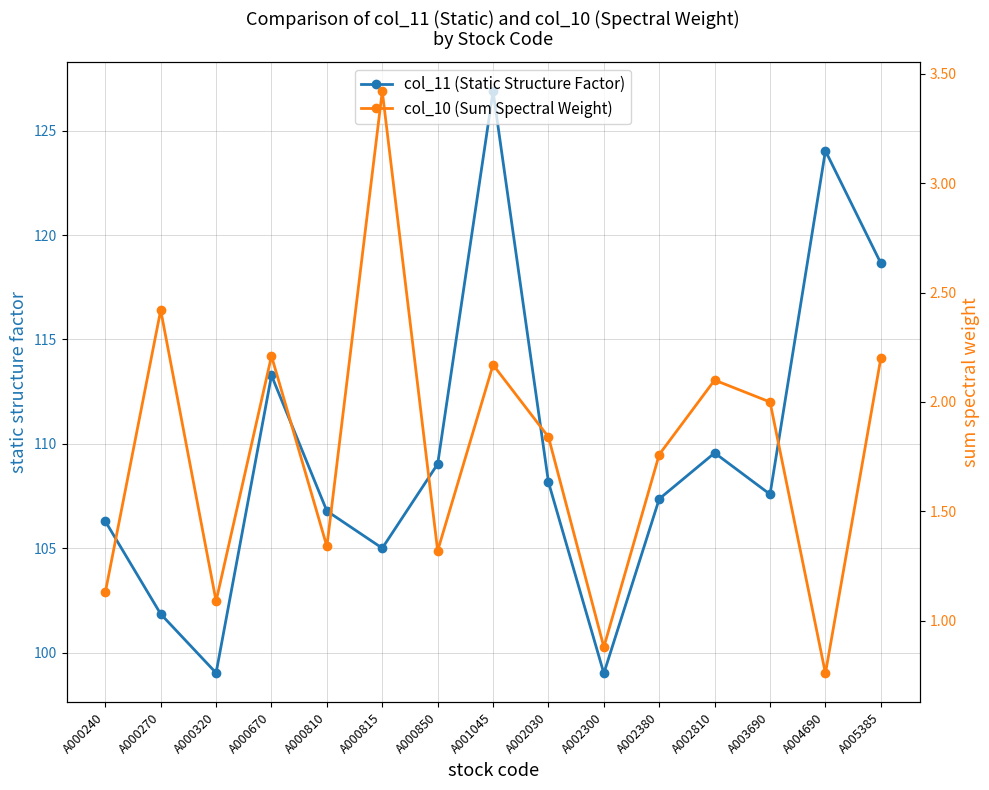

Count the number of categories in the chart.

15